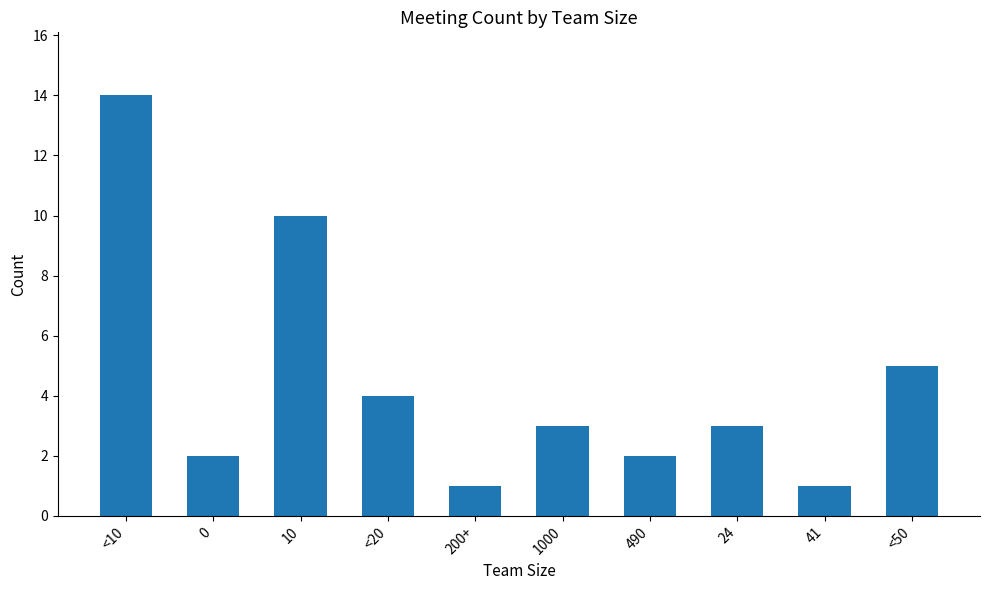

The value at 10 is 14. True or false?

False